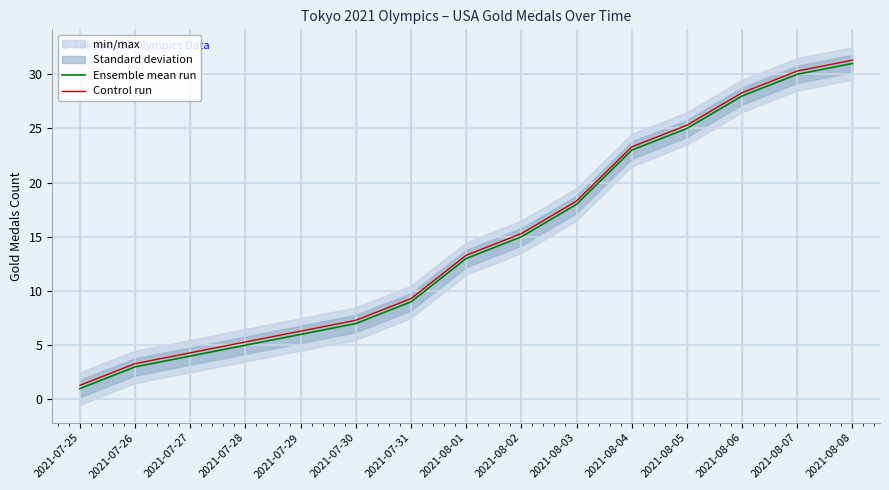

Which series has the largest total across all categories?

Control run